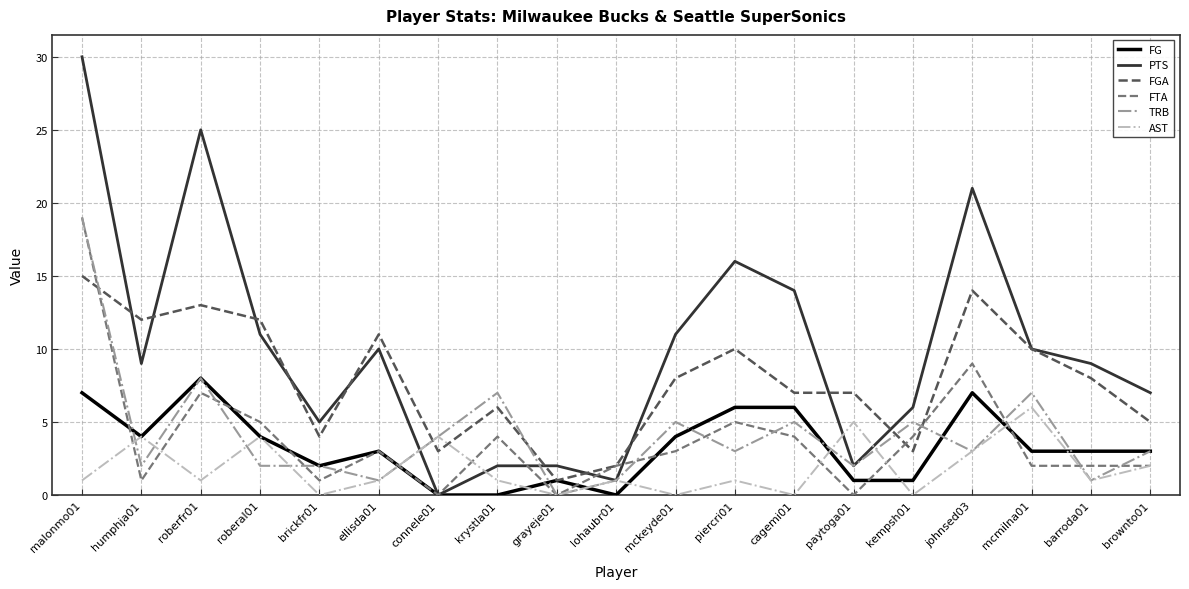

Reading left to right, extract all data points from this chart.

FG: malonmo01=7	humphja01=4	roberfr01=8	roberal01=4	brickfr01=2	ellisda01=3	connele01=0	krystla01=0	grayeje01=1	lohaubr01=0	mckeyde01=4	piercri01=6	cagemi01=6	paytoga01=1	kempsh01=1	johnsed03=7	mcmilna01=3	barroda01=3	brownto01=3
PTS: malonmo01=30	humphja01=9	roberfr01=25	roberal01=11	brickfr01=5	ellisda01=10	connele01=0	krystla01=2	grayeje01=2	lohaubr01=1	mckeyde01=11	piercri01=16	cagemi01=14	paytoga01=2	kempsh01=6	johnsed03=21	mcmilna01=10	barroda01=9	brownto01=7
FGA: malonmo01=15	humphja01=12	roberfr01=13	roberal01=12	brickfr01=4	ellisda01=11	connele01=3	krystla01=6	grayeje01=1	lohaubr01=2	mckeyde01=8	piercri01=10	cagemi01=7	paytoga01=7	kempsh01=3	johnsed03=14	mcmilna01=10	barroda01=8	brownto01=5
FTA: malonmo01=19	humphja01=1	roberfr01=7	roberal01=5	brickfr01=1	ellisda01=3	connele01=0	krystla01=4	grayeje01=0	lohaubr01=2	mckeyde01=3	piercri01=5	cagemi01=4	paytoga01=0	kempsh01=4	johnsed03=9	mcmilna01=2	barroda01=2	brownto01=2
TRB: malonmo01=19	humphja01=2	roberfr01=8	roberal01=2	brickfr01=2	ellisda01=1	connele01=4	krystla01=7	grayeje01=0	lohaubr01=1	mckeyde01=5	piercri01=3	cagemi01=5	paytoga01=2	kempsh01=5	johnsed03=3	mcmilna01=7	barroda01=1	brownto01=3
AST: malonmo01=1	humphja01=4	roberfr01=1	roberal01=4	brickfr01=0	ellisda01=1	connele01=4	krystla01=1	grayeje01=0	lohaubr01=1	mckeyde01=0	piercri01=1	cagemi01=0	paytoga01=5	kempsh01=0	johnsed03=3	mcmilna01=6	barroda01=1	brownto01=2